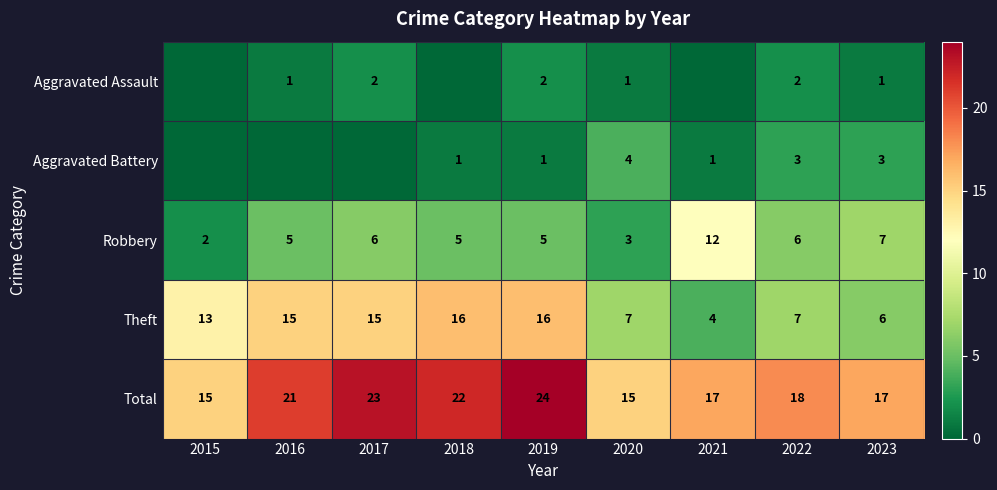

At 2019, list the series in order from largest to smallest.

Total, Theft, Robbery, Aggravated Assault, Aggravated Battery